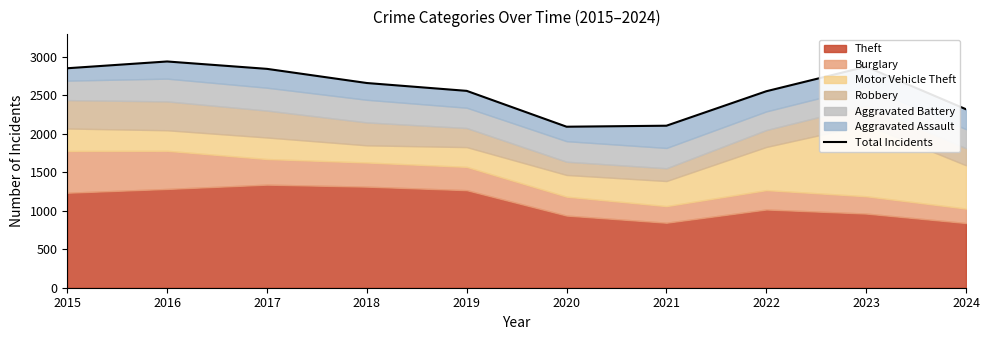

At which label is the value closest to 2517?

2022